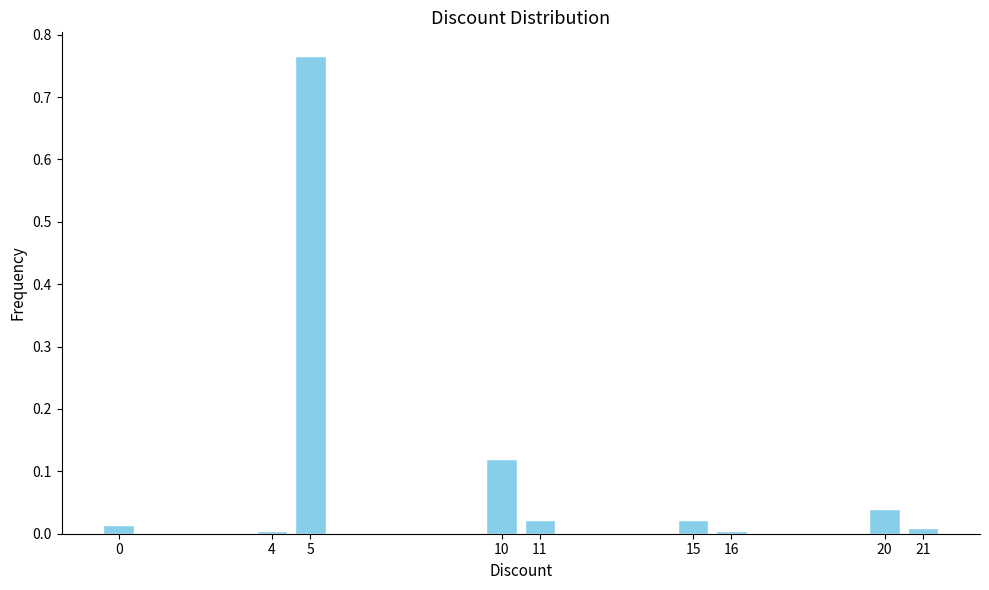

Which category has the highest value across all series?

5